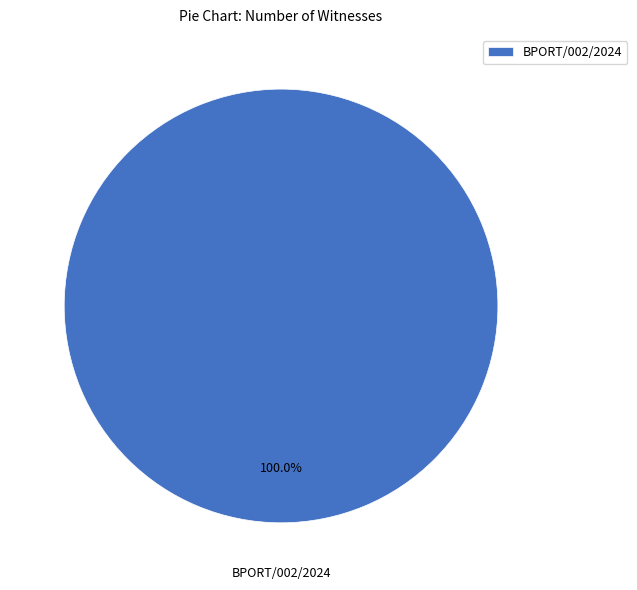

Rank the categories by value from highest to lowest.

BPORT/002/2024